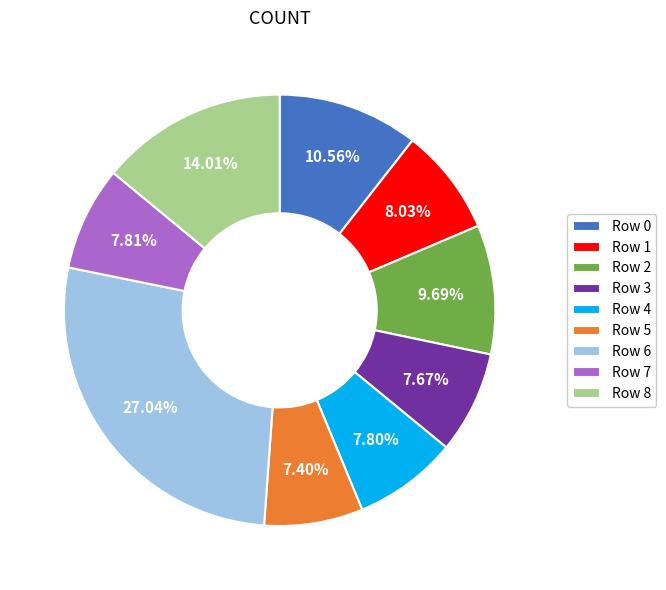

Count the number of slices in the pie.

9